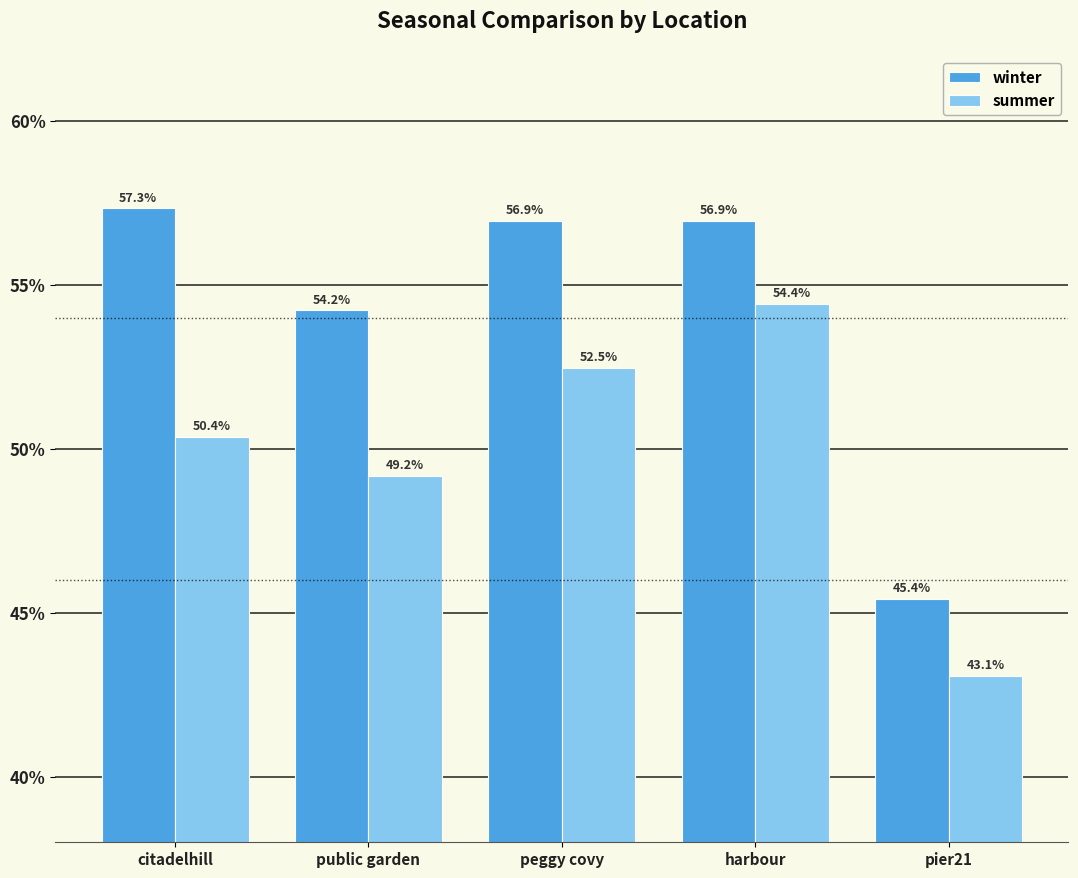

At harbour, list the series in order from smallest to largest.

summer, winter